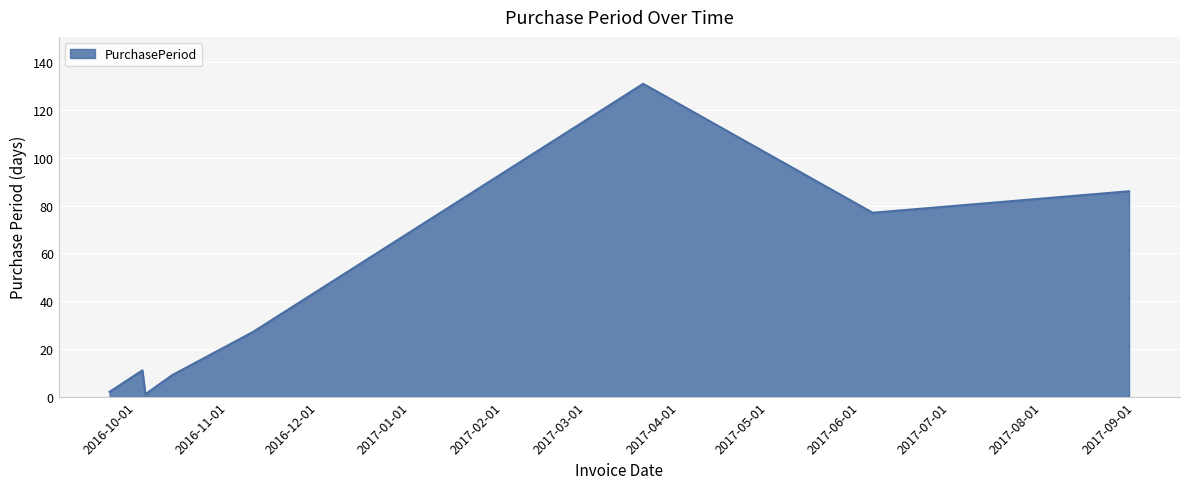

What is the average value?

43